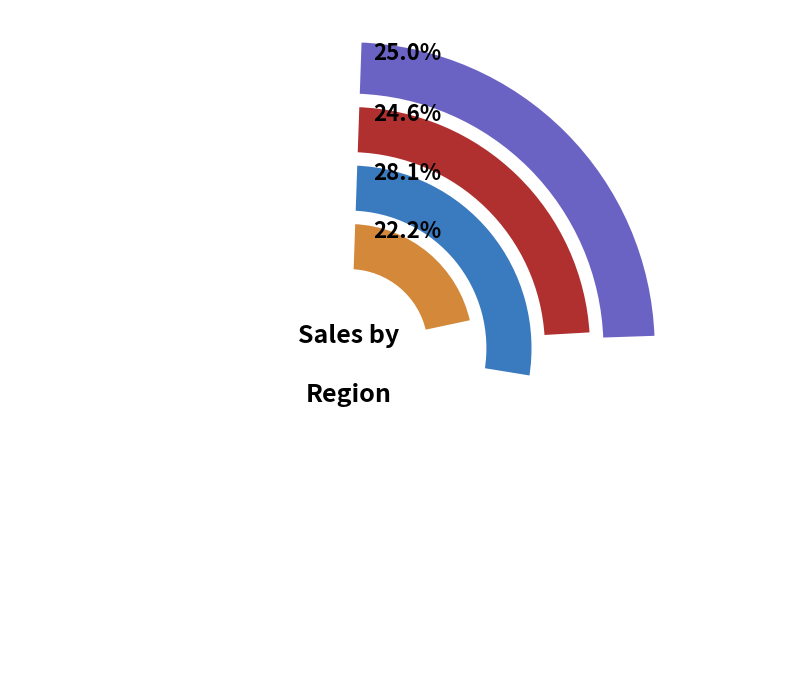

What is the smallest slice in the pie chart?

North